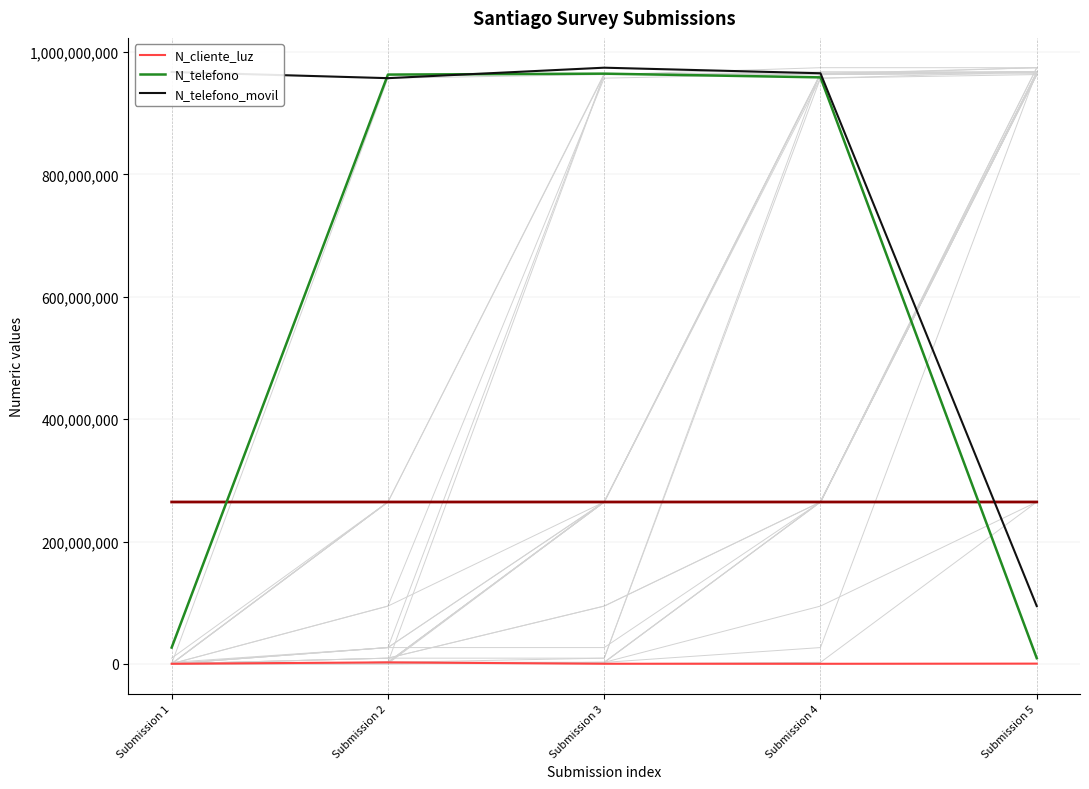

Reading right to left, list all the values displayed in this chart.

N_cliente_luz: 521566	258663	324732	2586314	268734
N_telefono: 9456798	958714336	964782014	963258714	26782635
N_telefono_movil: 94564654	965423133	974523233	957412235	967500475